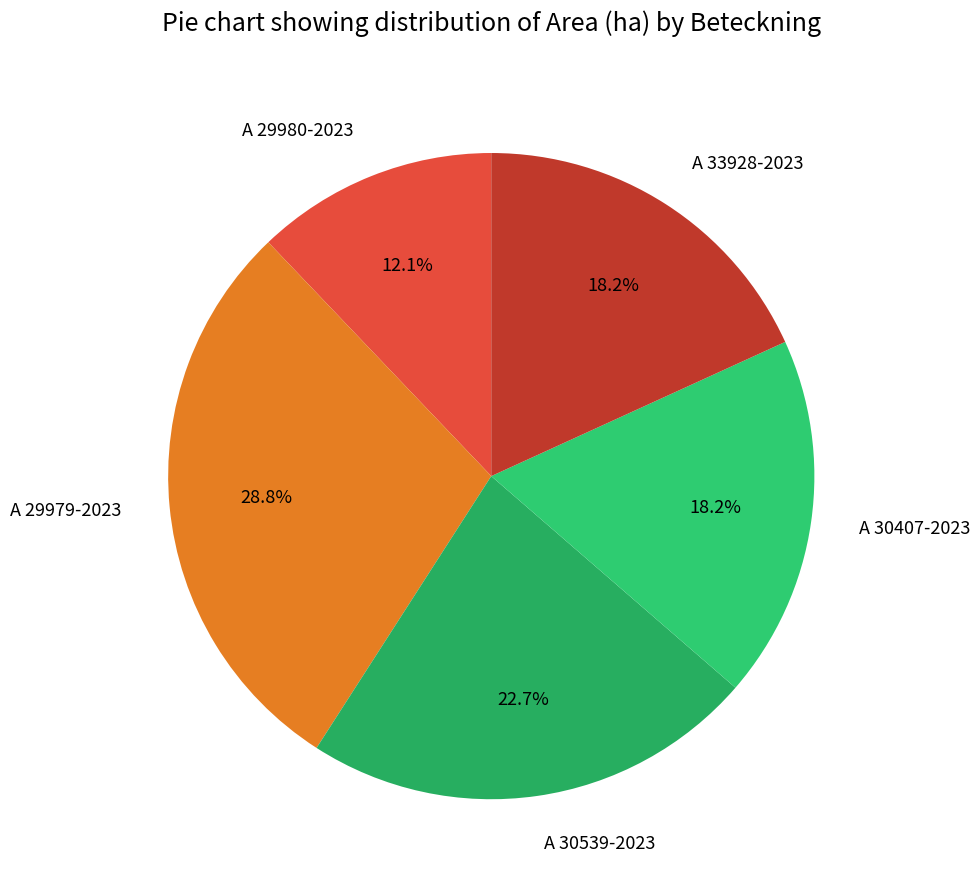

True or false: A 30407-2023 accounts for 8% of the total.

False